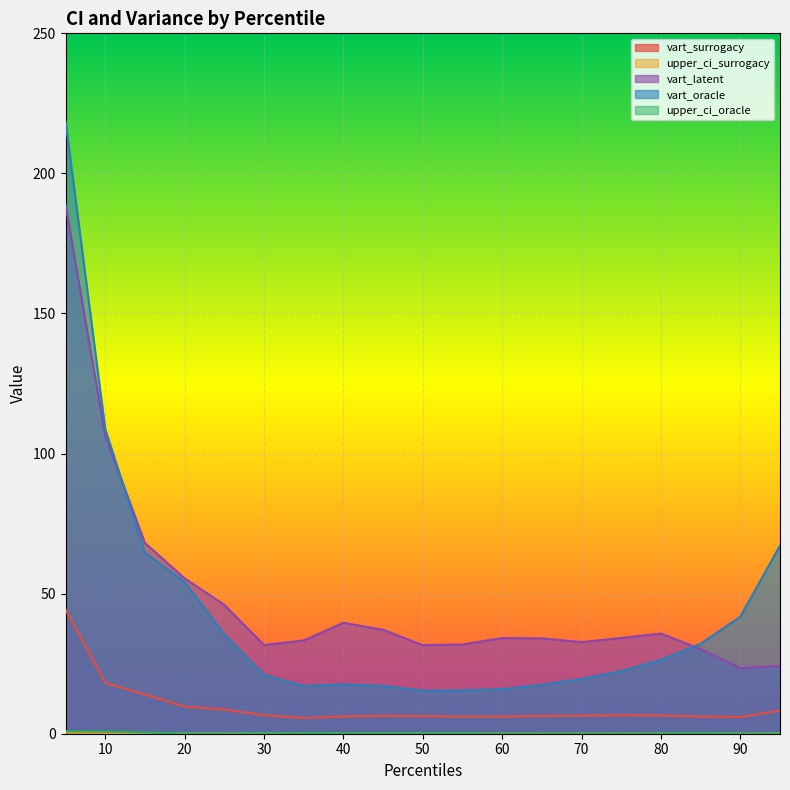

True or false: upper_ci_surrogacy and upper_ci_oracle cross at least once.

True